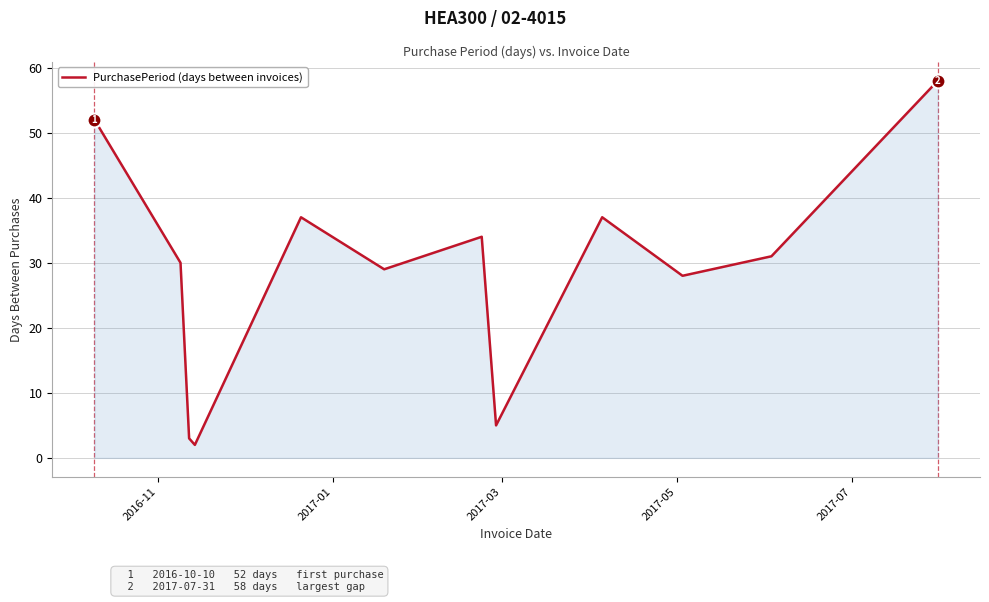

How many interior local peaks (higher than both neighbors) does the data have?

3